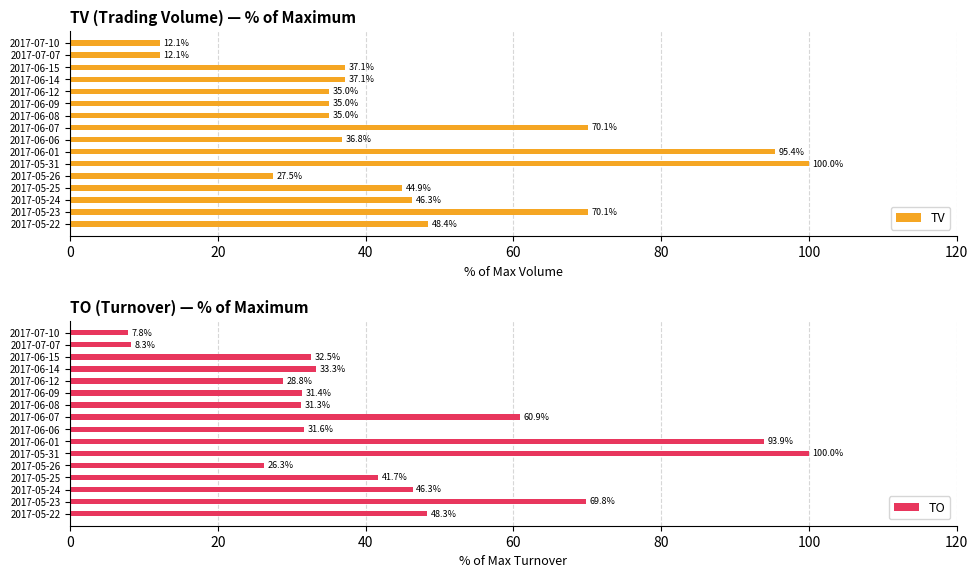

Count the number of categories in the chart.

16